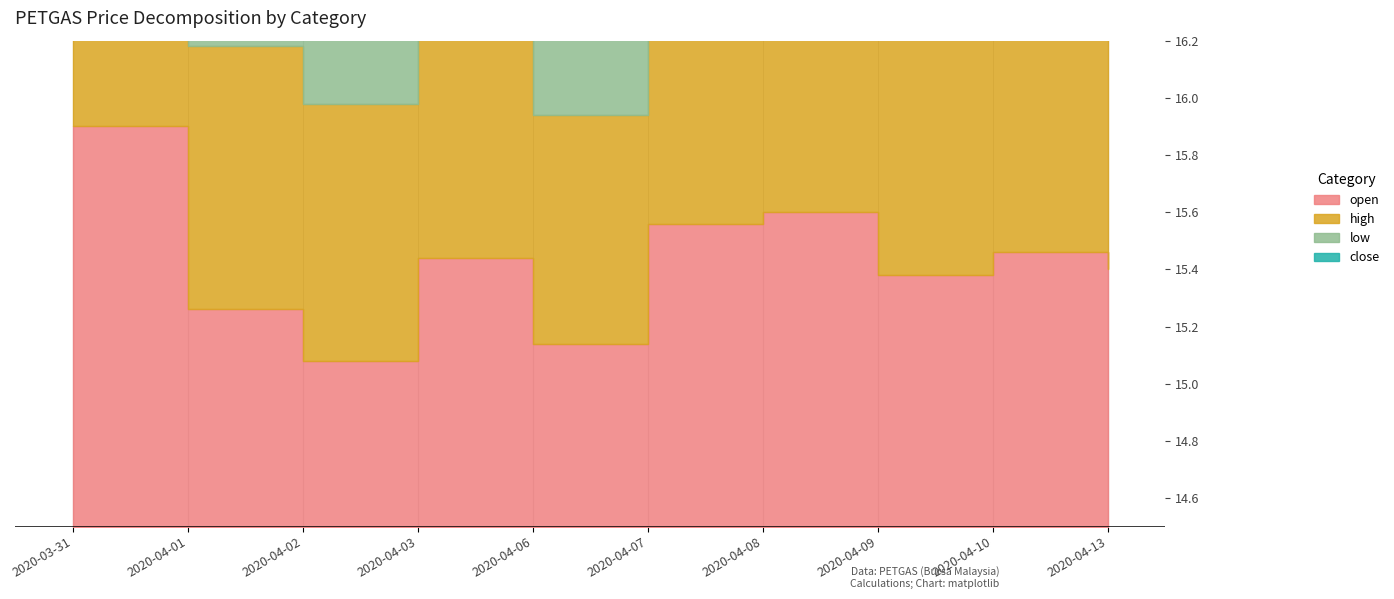

Which series has the largest total across all categories?

high